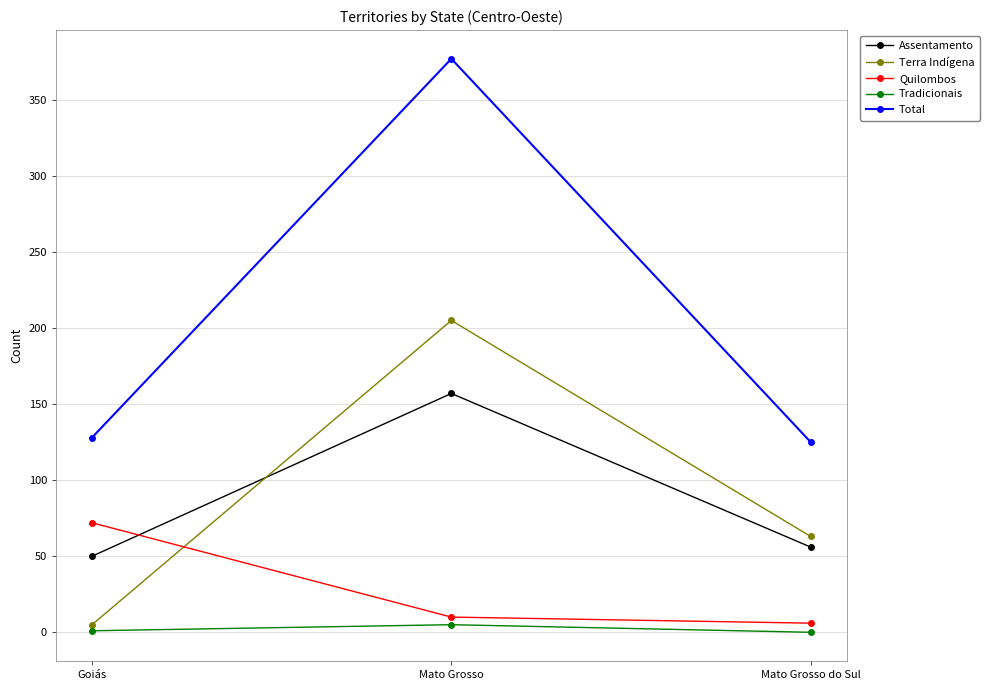

List the series in order of their peak value, highest first.

Total, Terra Indígena, Assentamento, Quilombos, Tradicionais